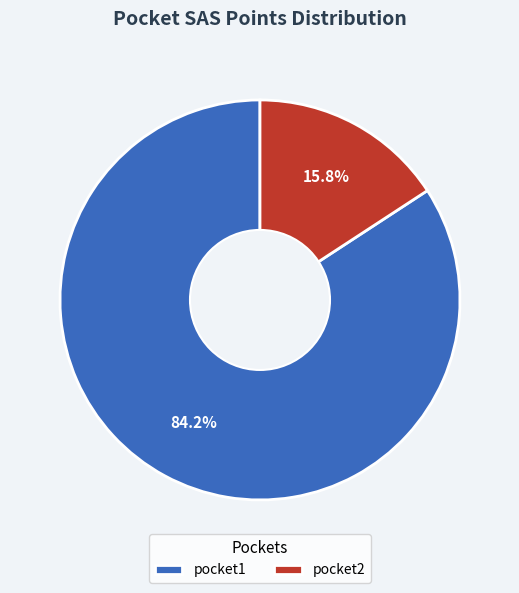

Is there any slice that represents more than half of the pie?

Yes